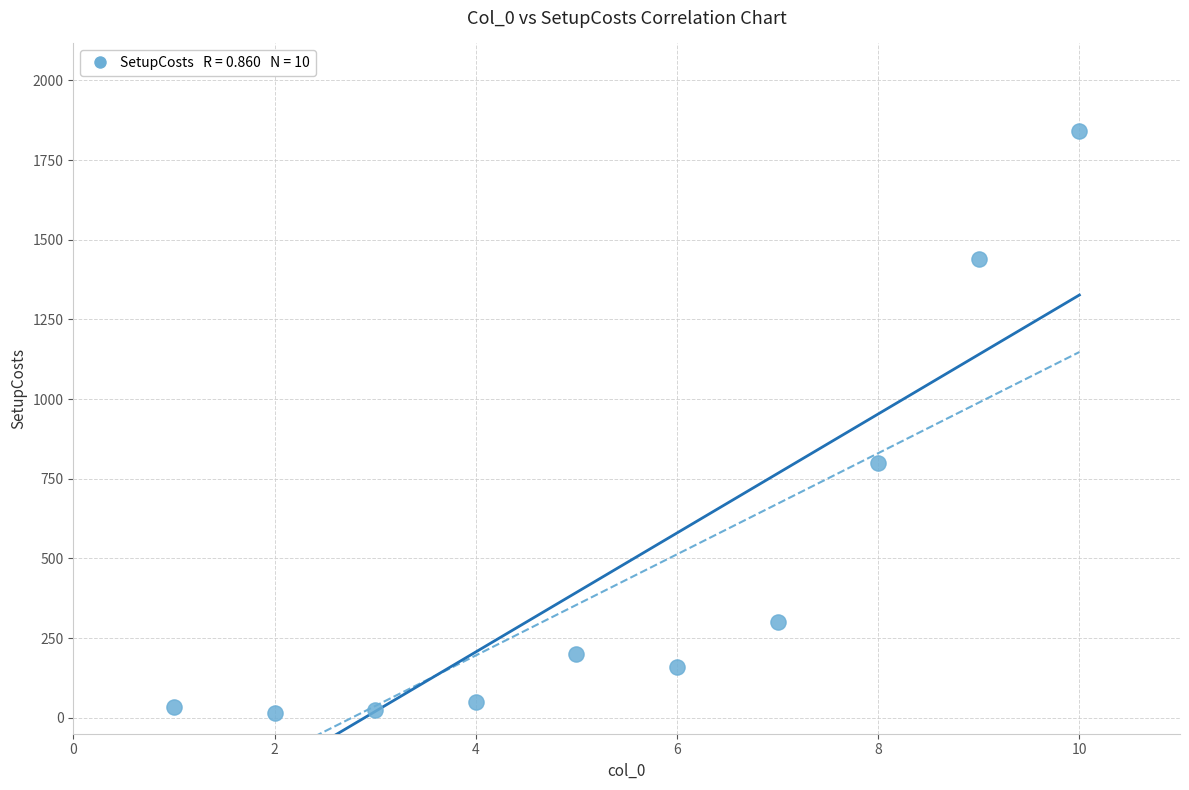

What is the average X value?

6